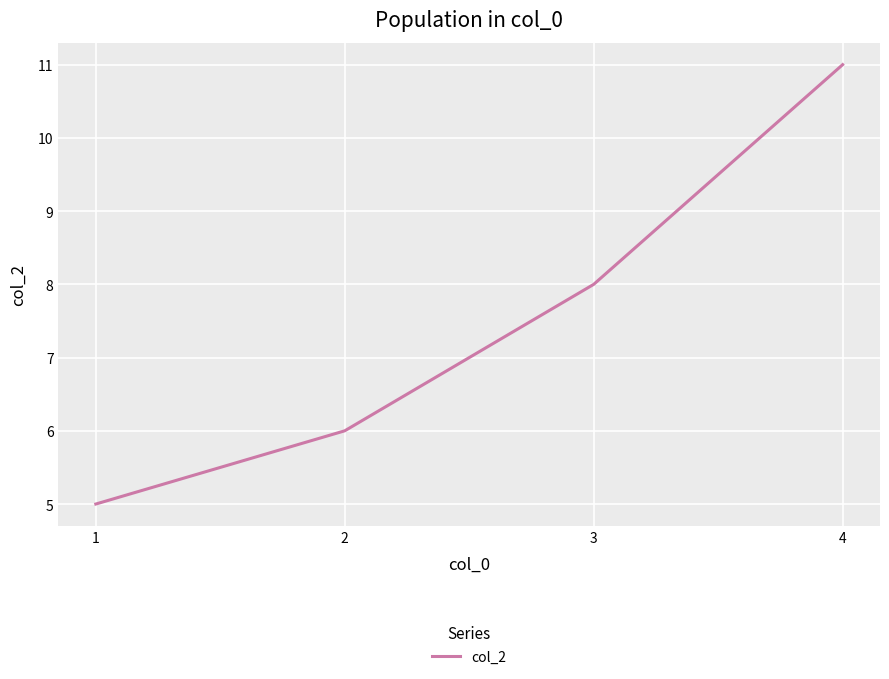

How many categories are shown in the chart?

4